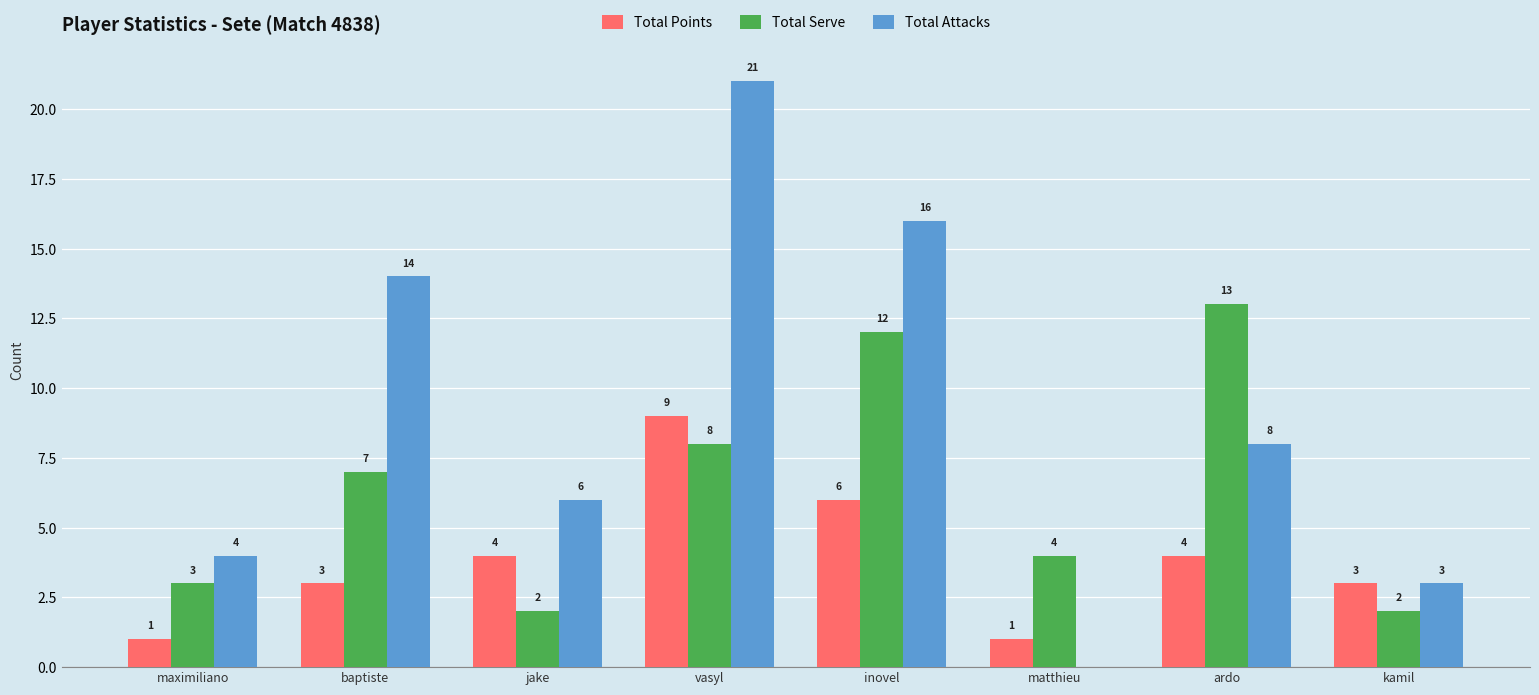

What is the average value of the Total Serve series?

6